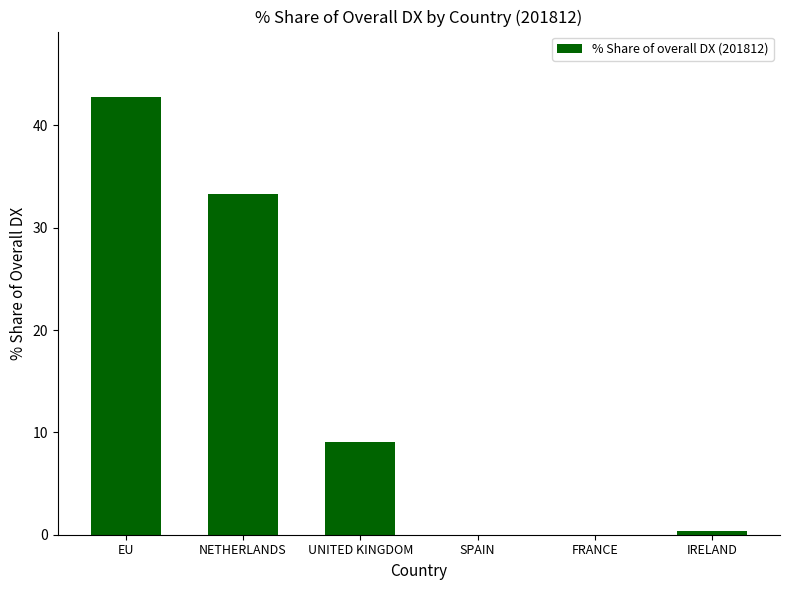

True or false: the data shows 42.8 at EU.

True